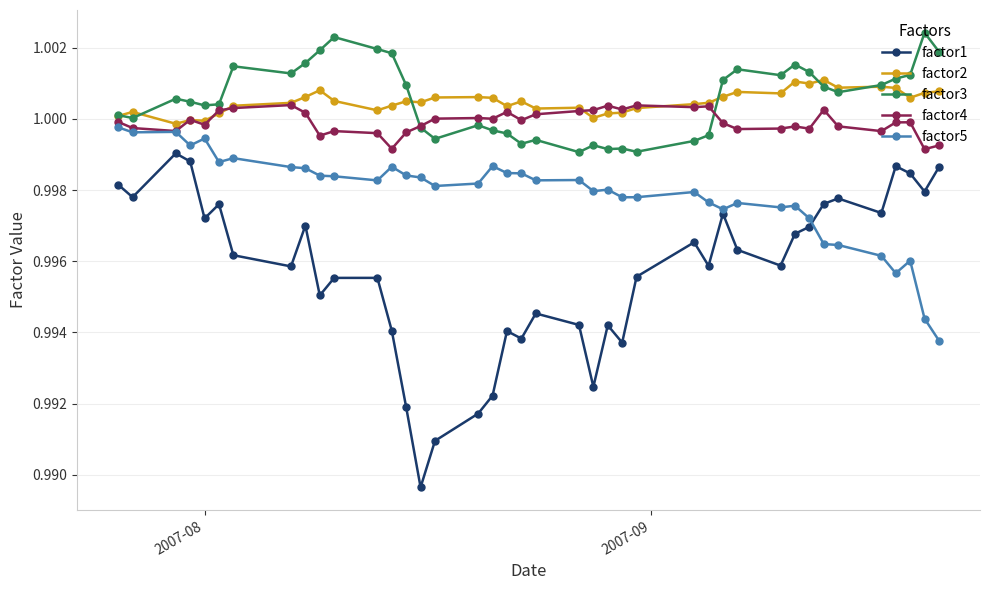

List the series in order of their peak value, lowest first.

factor1, factor5, factor4, factor2, factor3